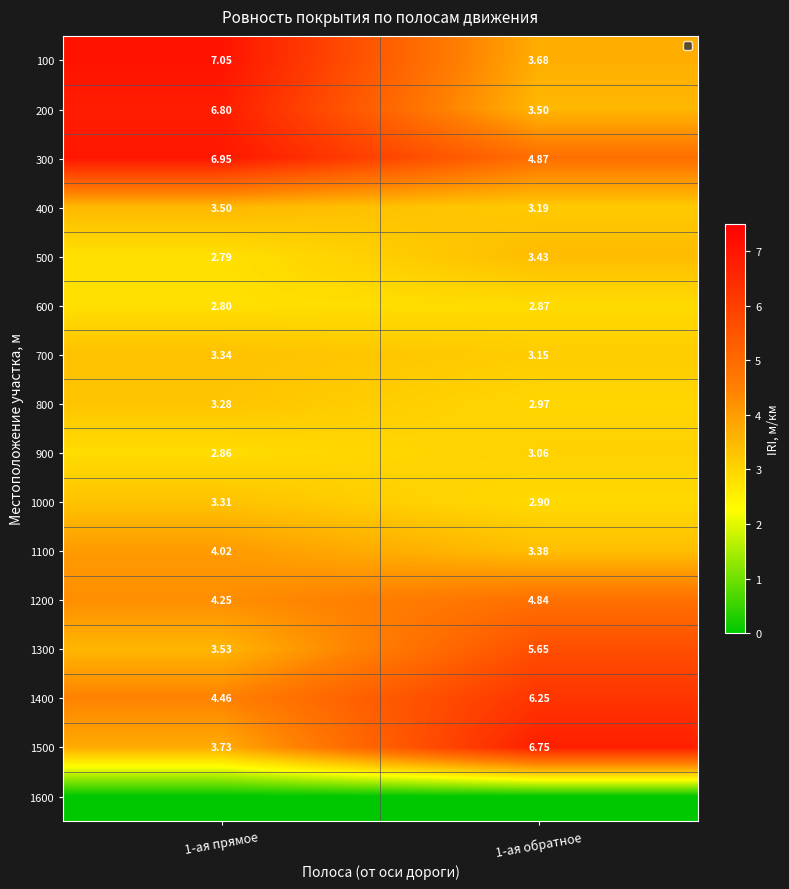

How many values in the 800 series are below 3?

1